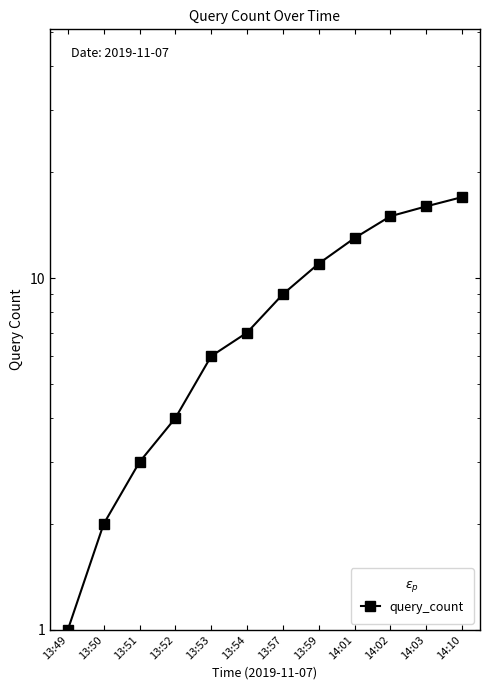

Rank the categories by value from highest to lowest.

14:10, 14:03, 14:02, 14:01, 13:59, 13:57, 13:54, 13:53, 13:52, 13:51, 13:50, 13:49